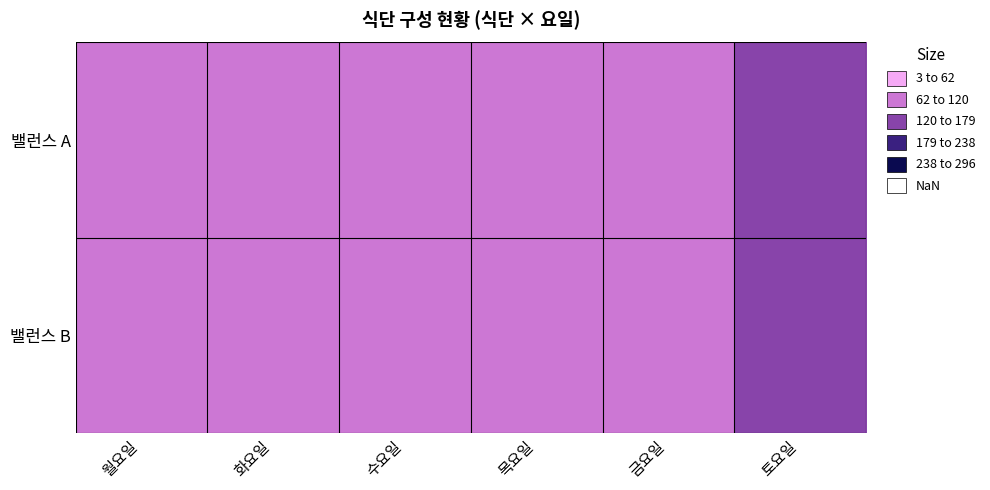

At which category does the chart reach its peak across all series?

토요일